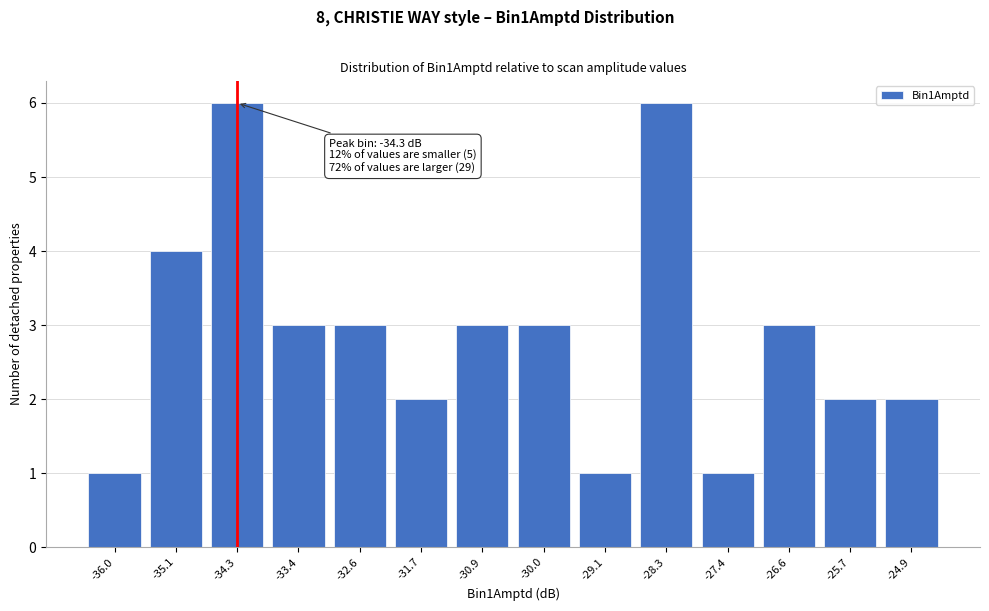

Reading left to right, extract all data points from this chart.

1	4	6	3	3	2	3	3	1	6	1	3	2	2